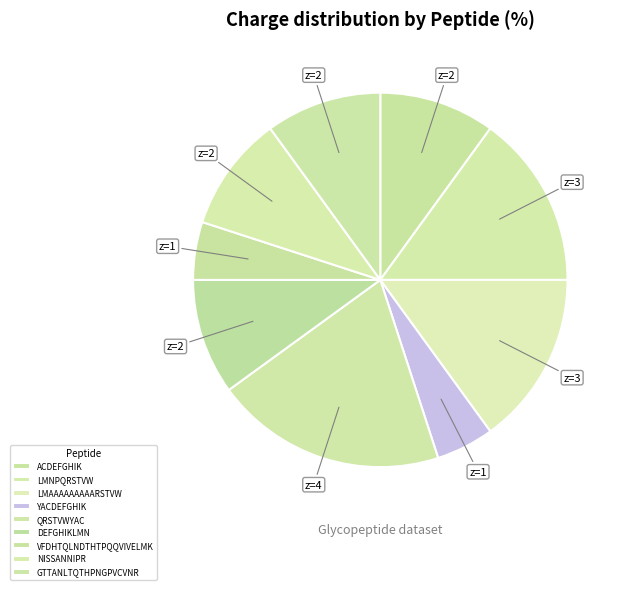

How much of the chart is everything except DEFGHIKLMN?

90.0%